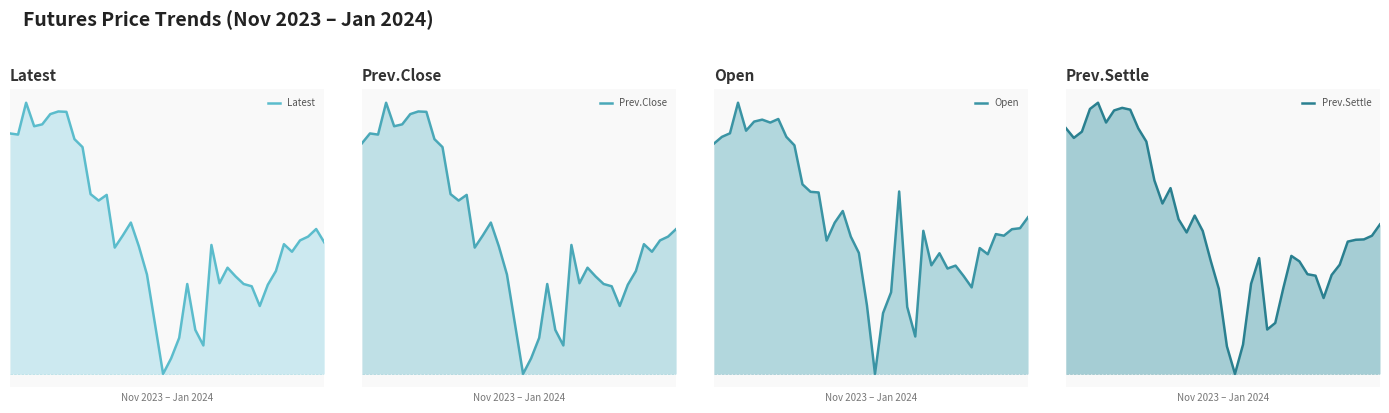

The value of Prev.Close at 13 is 114900. True or false?

True